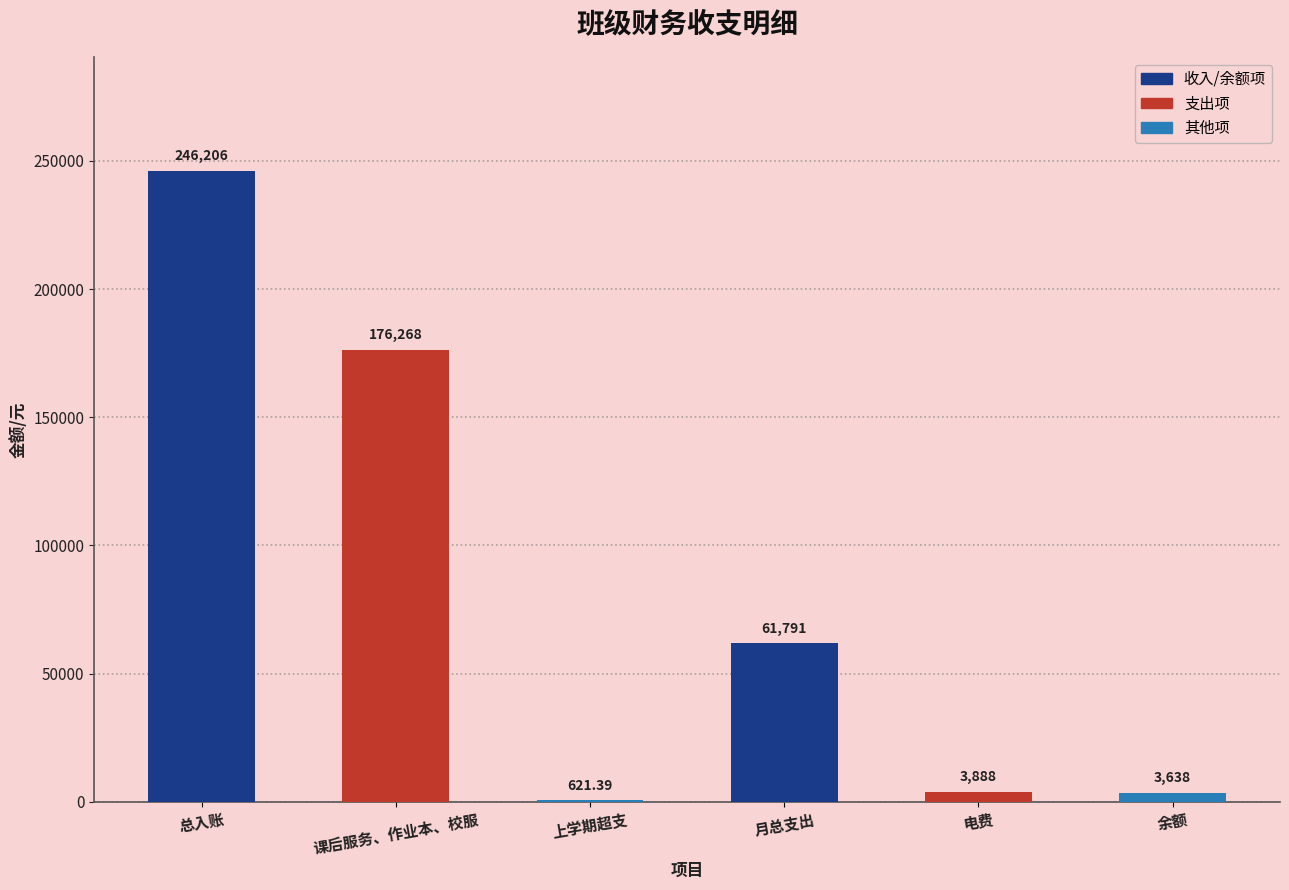

Reading right to left, what are all the values shown in this chart?

3637.5	3887.8	61791.3	621.4	176268.0	246206.0